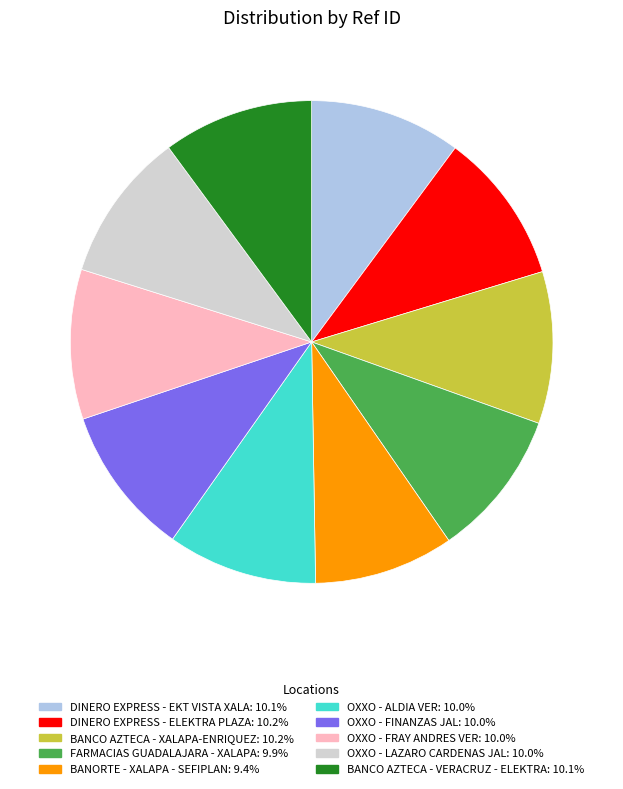

How many segments does this pie chart have?

10